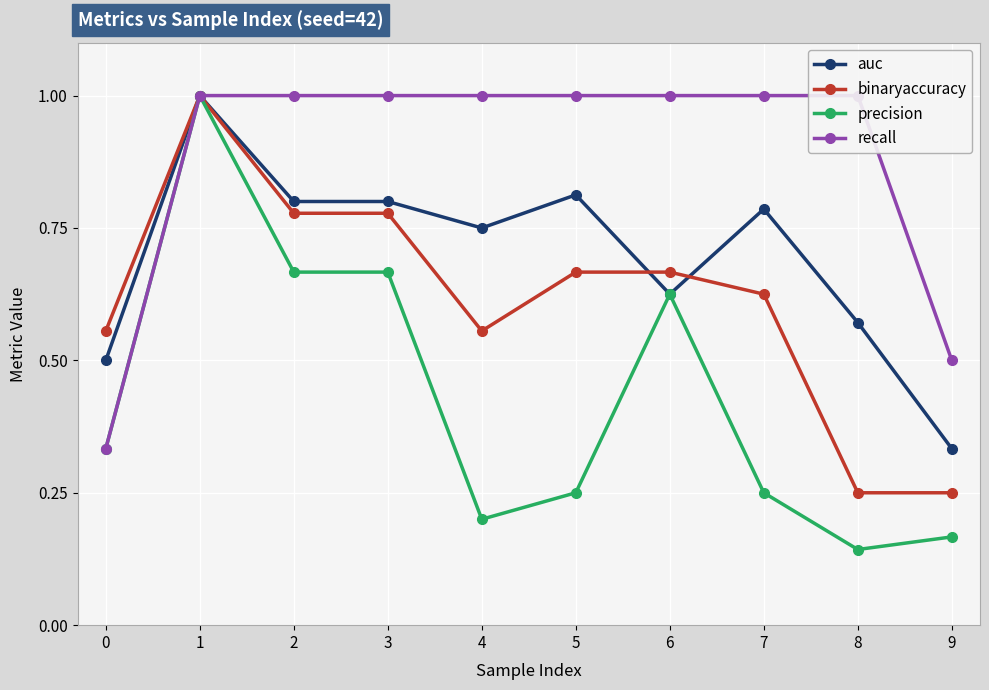

How many interior local peaks does the auc series have?

3